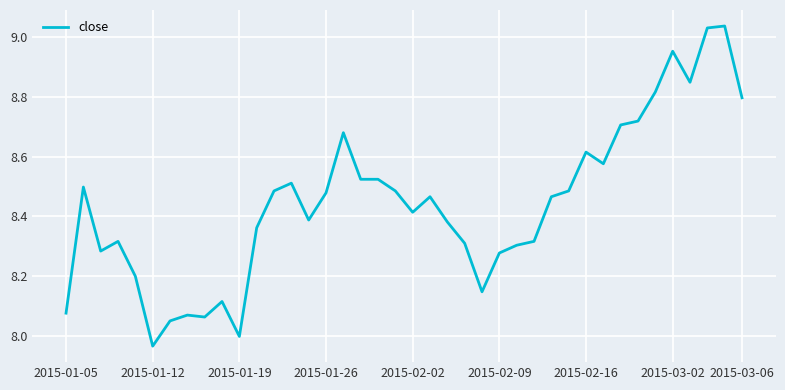

What is the difference between the maximum and second lowest values?

1.0